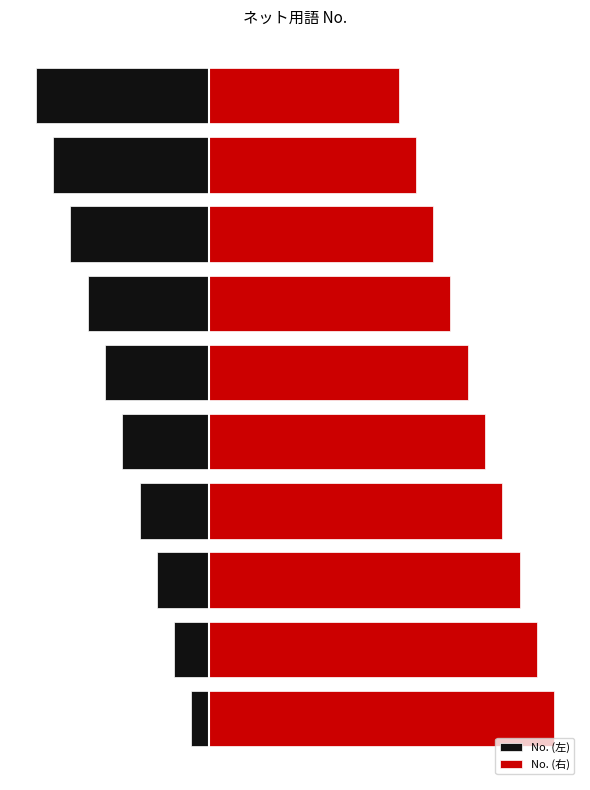

Count the number of data series in this chart.

2